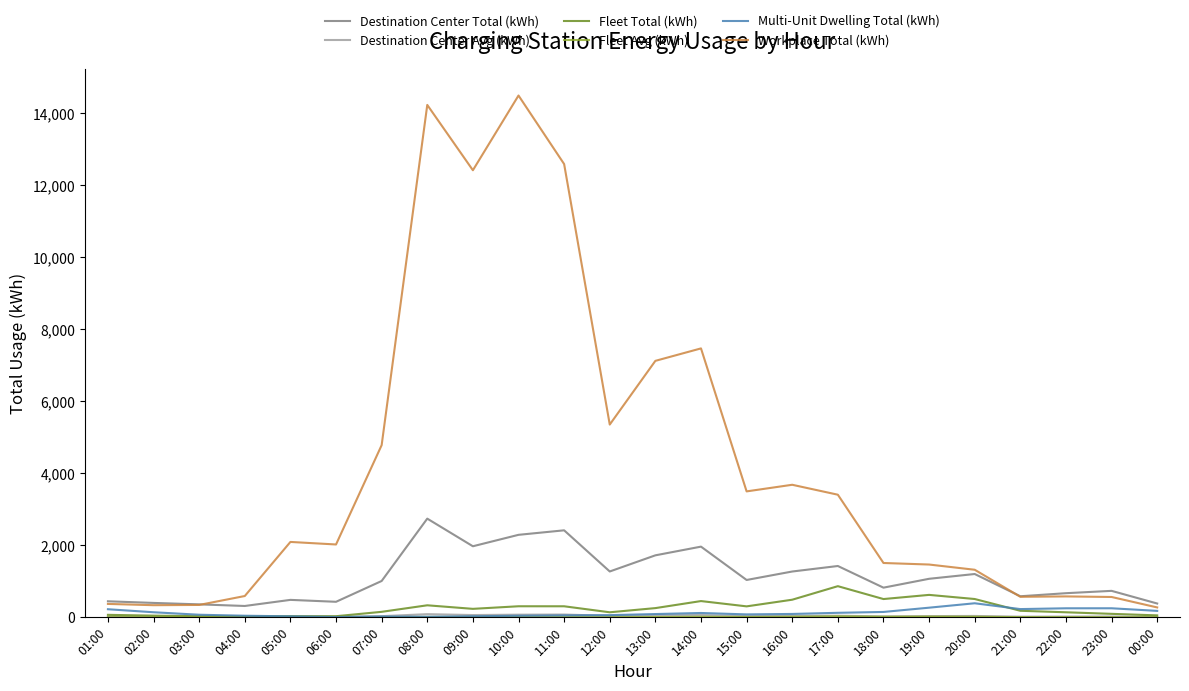

Which series has the widest spread of values?

Workplace Total (kWh)